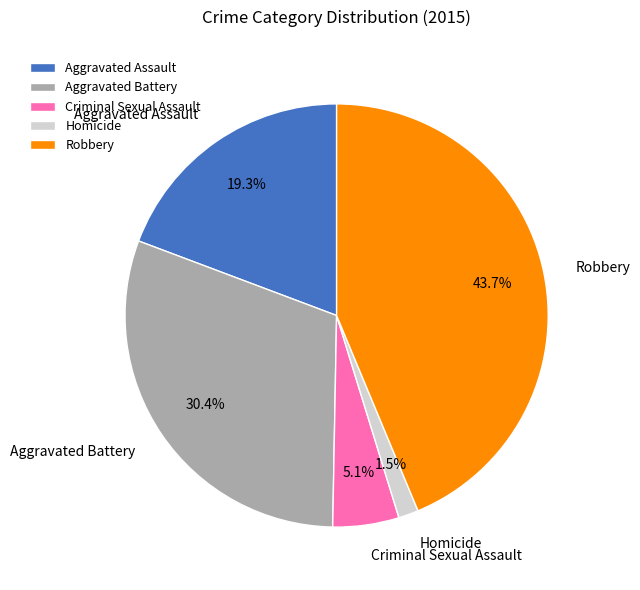

To the nearest percent, what is the difference between the largest and smallest slice percentages?

42%